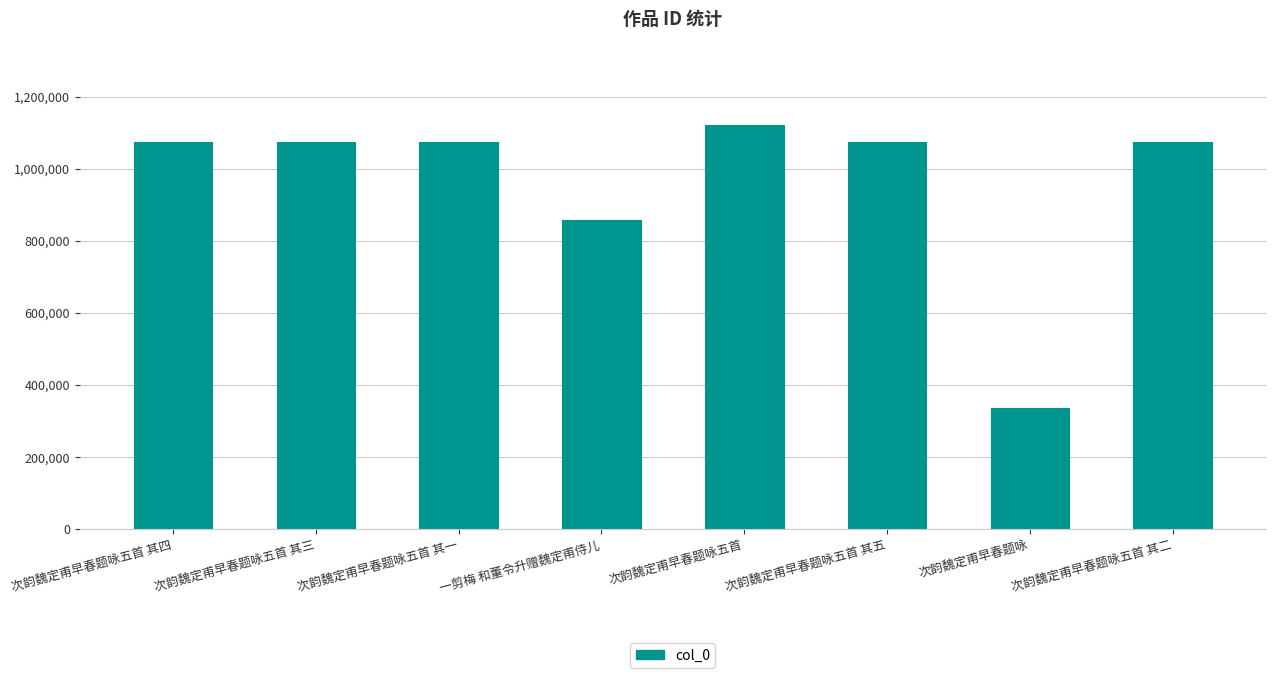

What is the ratio of the value at 次韵魏定甫早春题咏五首 其二 to the value at 次韵魏定甫早春题咏五首 其三?

1.0